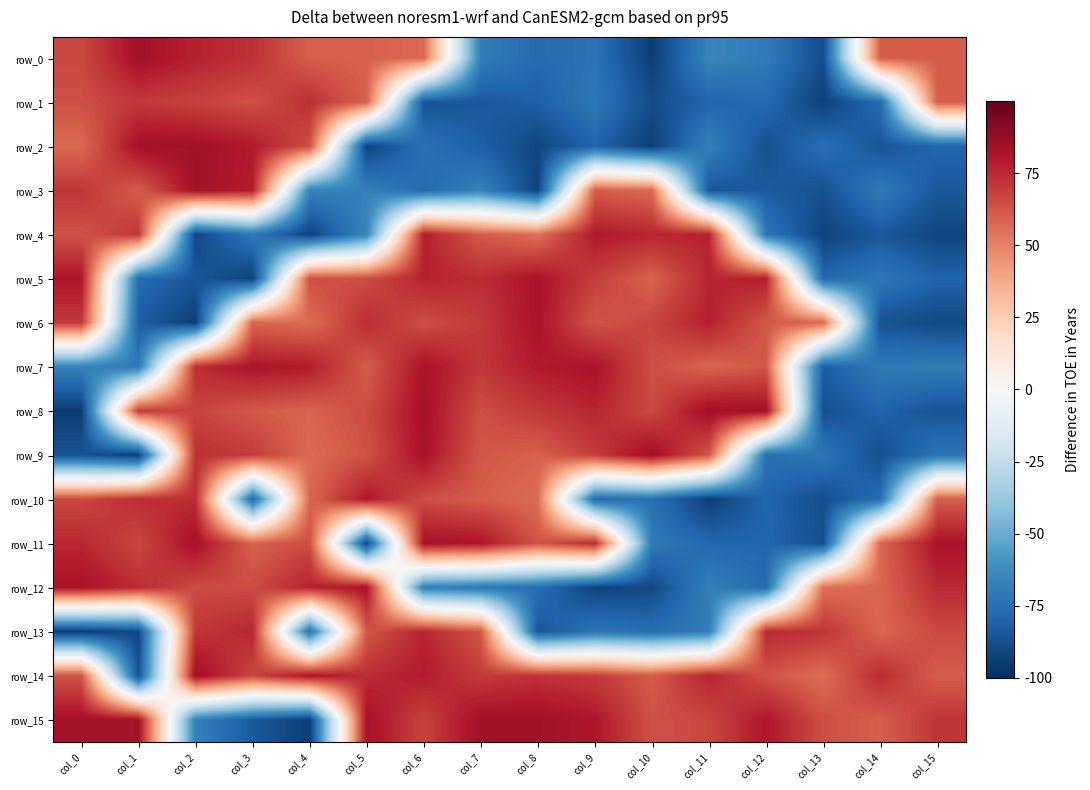

Where does the row_5 series first go above 64?

col_0